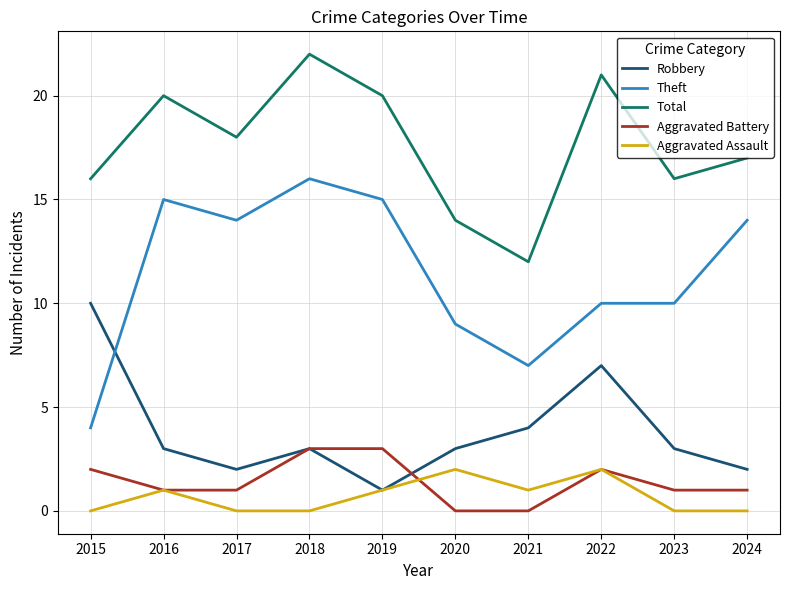

The value of Aggravated Assault at 2019 is 1. True or false?

True